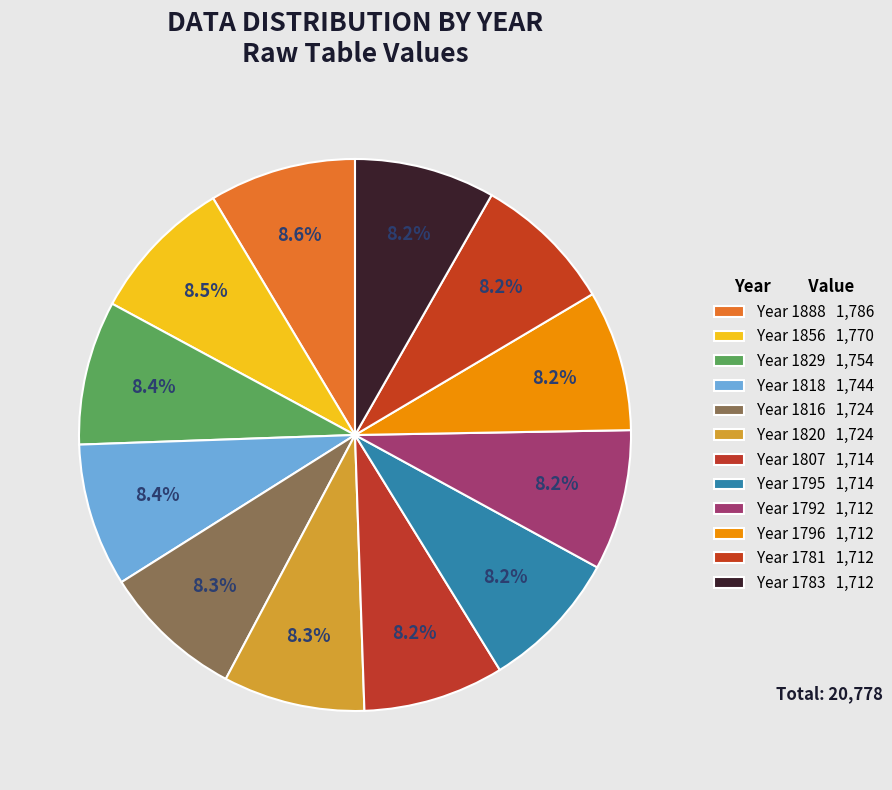

Which slice is the largest?

1888